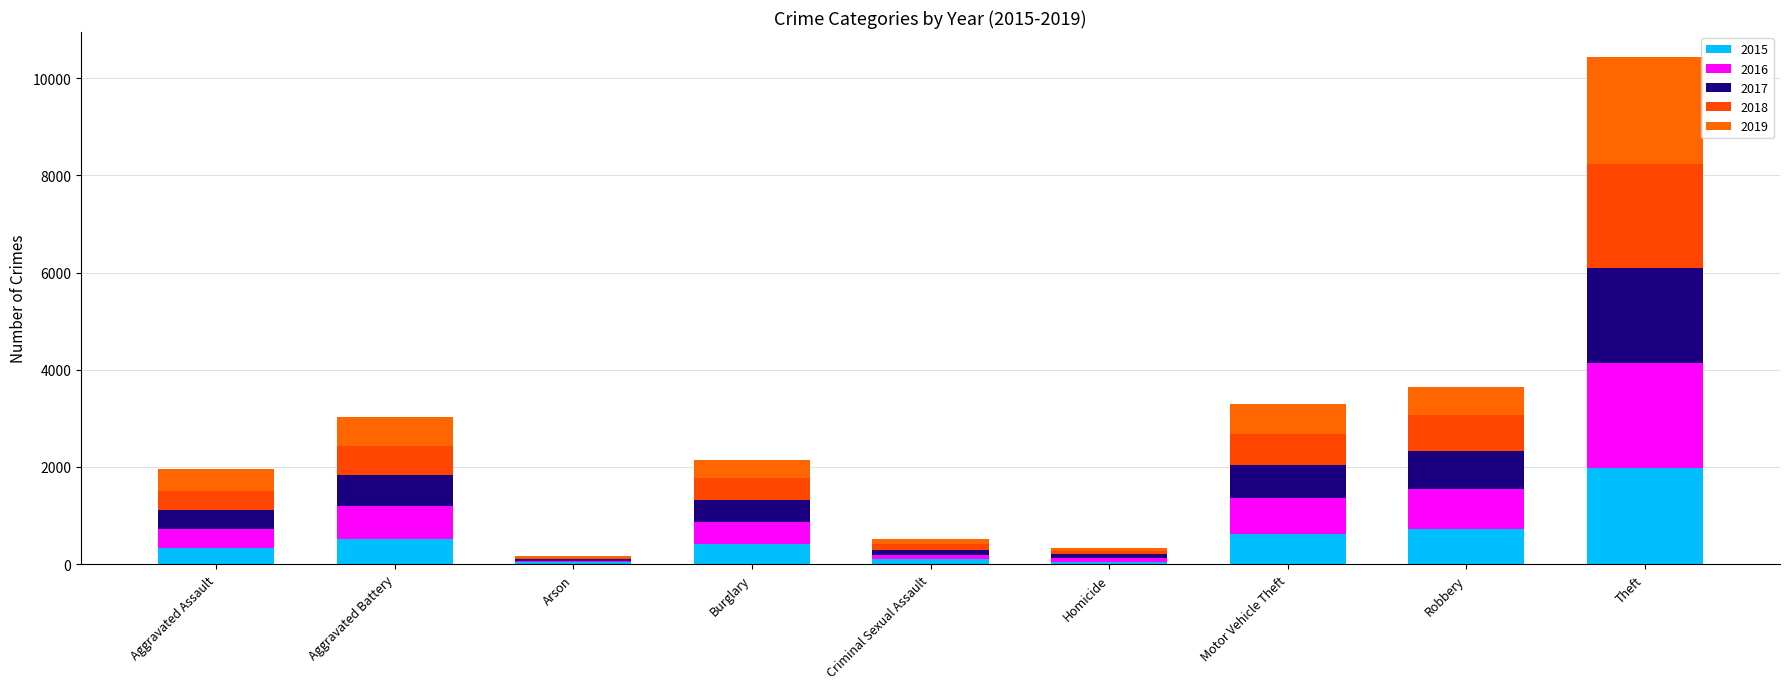

Count the number of data series in this chart.

5